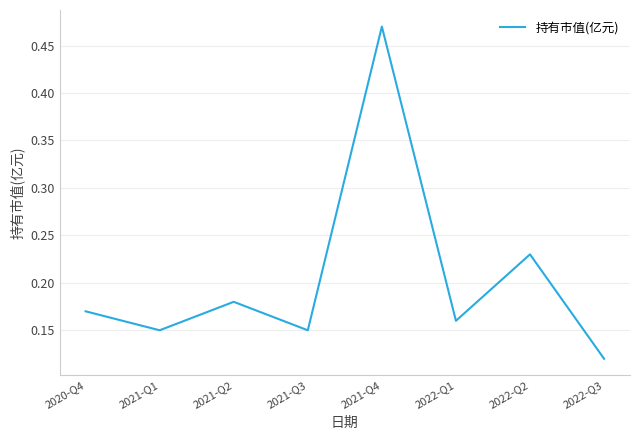

Between 2021-Q2 and 2022-Q3, which is larger?

2021-Q2